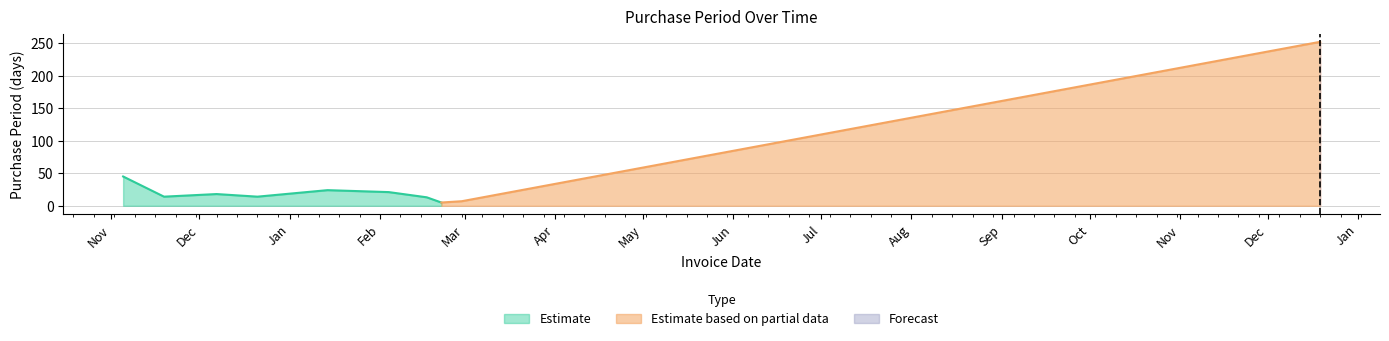

Where is the first local minimum?

2015-11-19